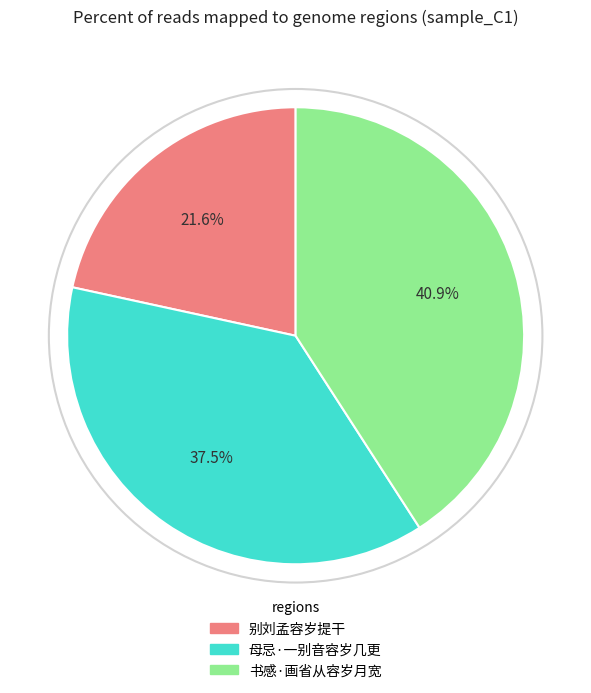

How many segments does this pie chart have?

3